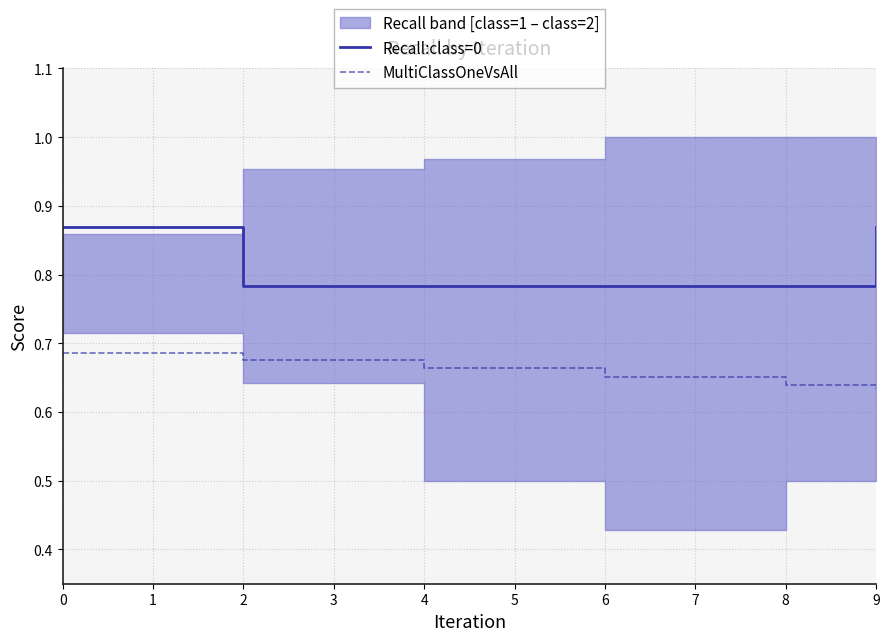

Is it true that MultiClassOneVsAll equals 1.1 at 6?

False